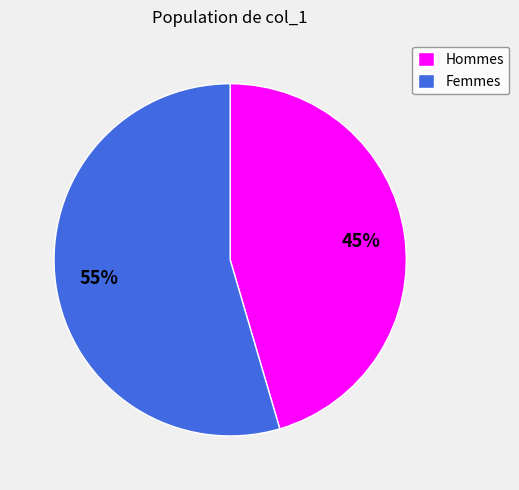

What is the majority slice?

Femmes